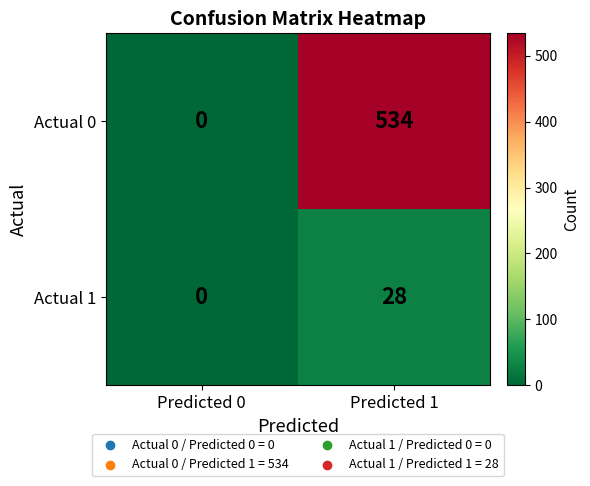

What is the difference between the maximum and minimum values in the Actual 0 series?

534